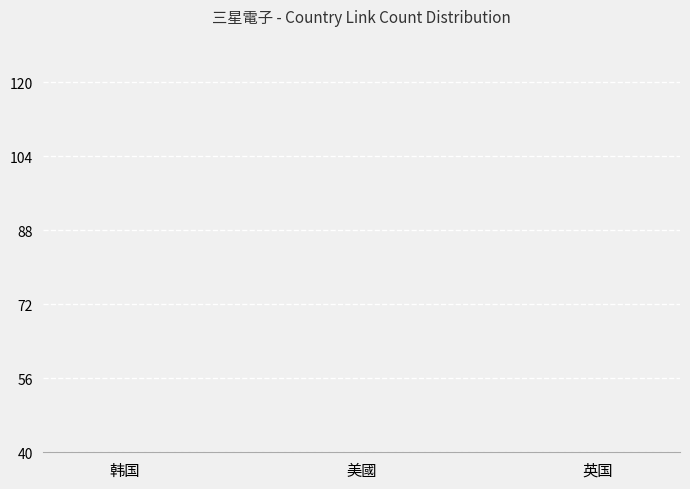

What is the difference between the maximum and minimum values?

19